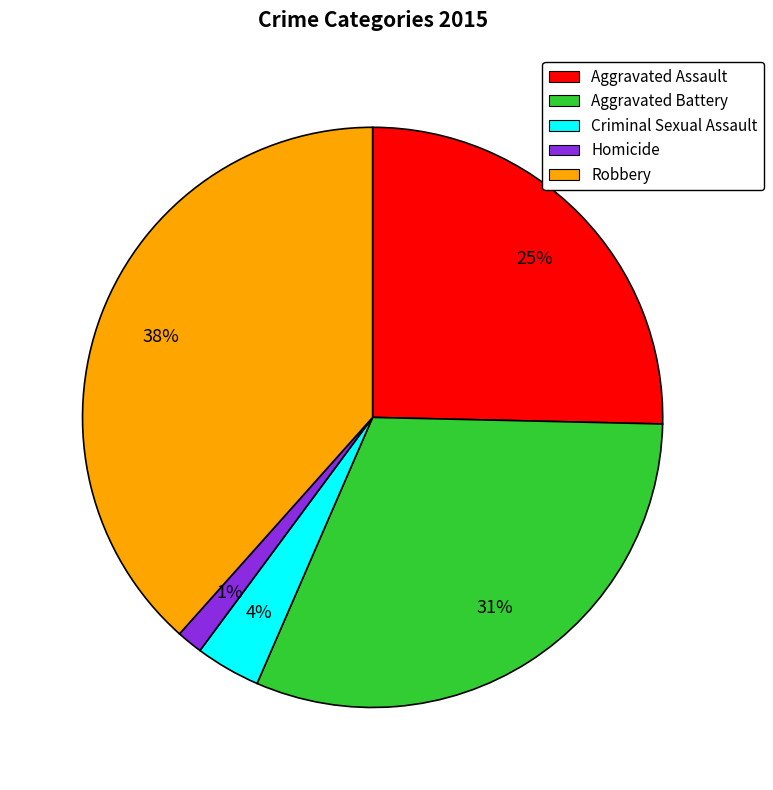

Approximately how many times larger is the value at Robbery compared to Aggravated Assault?

1.5